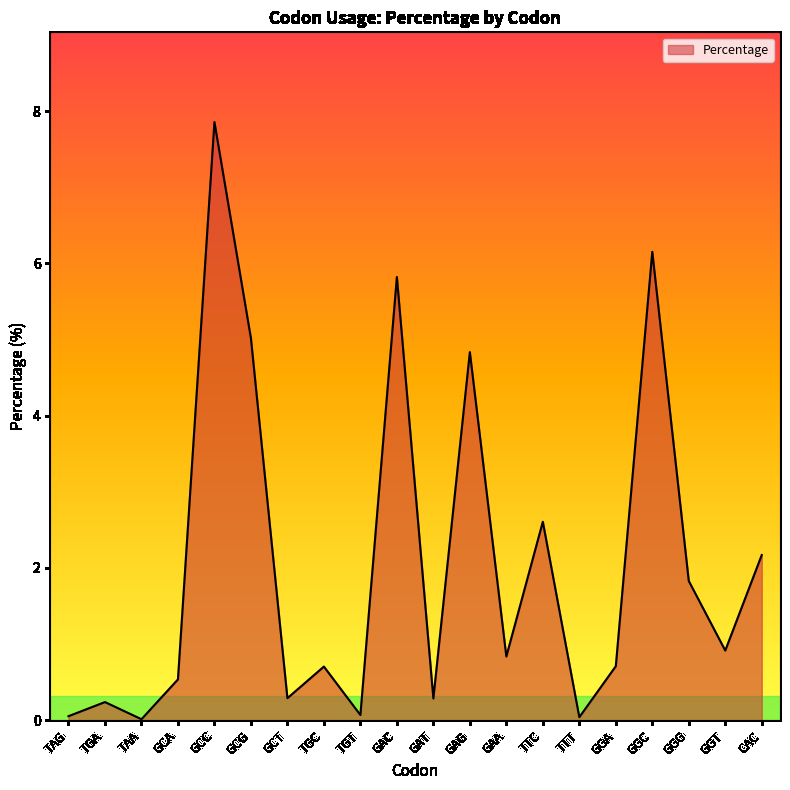

What is the difference between the maximum and minimum values?

7.8